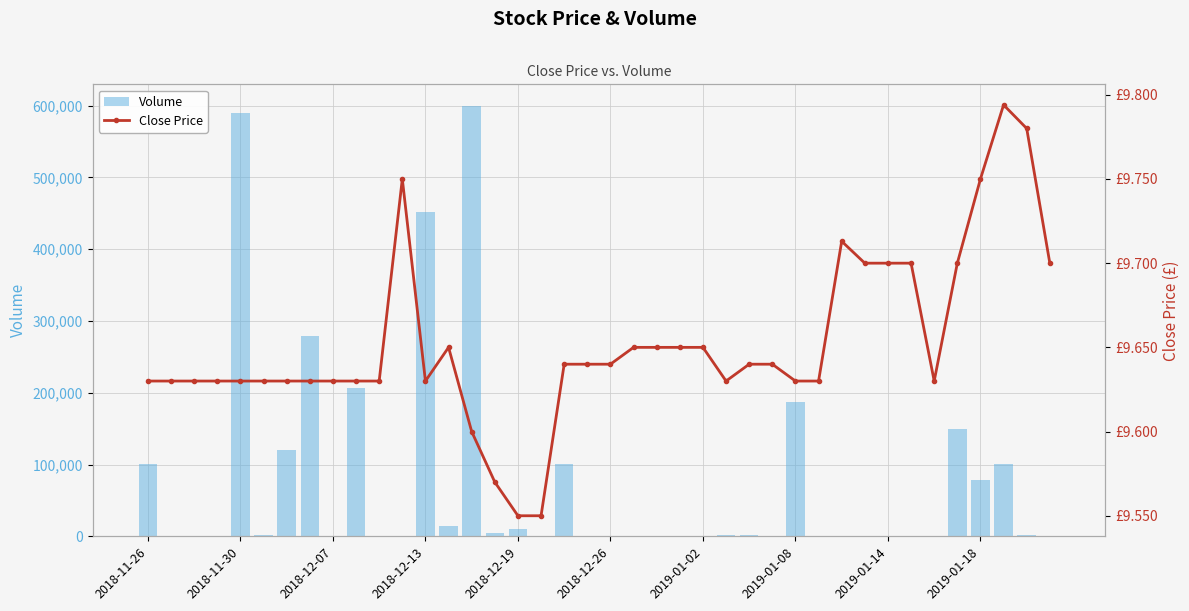

Count the number of data series in this chart.

2